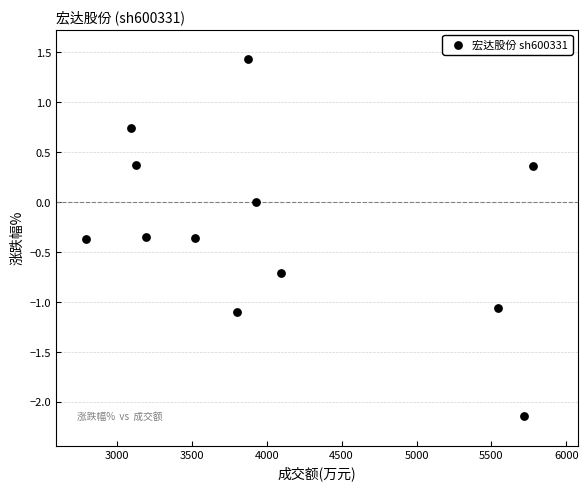

What is the range of Y values (max minus min)?

3.6